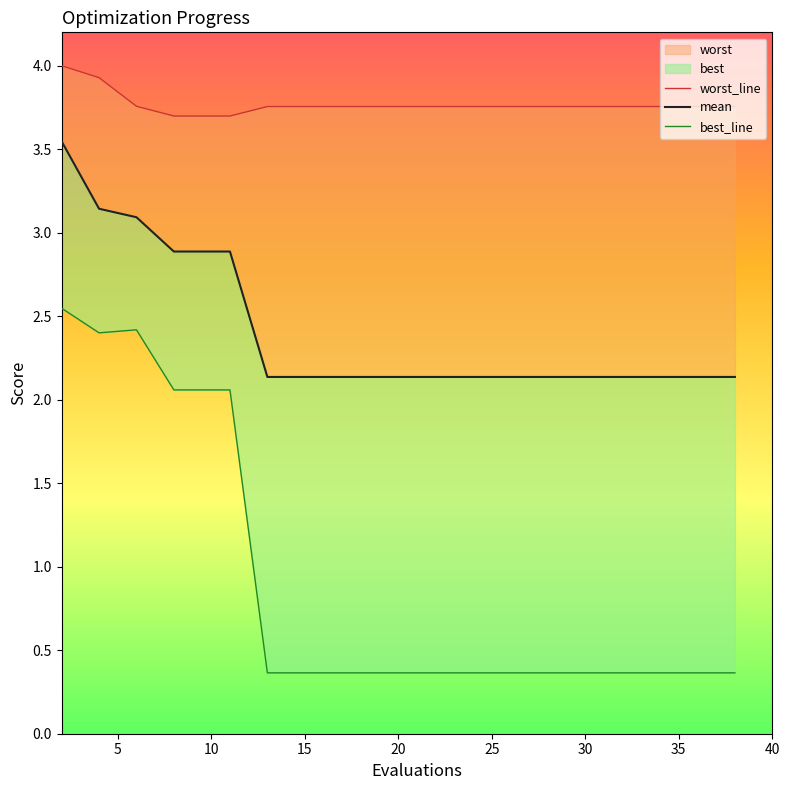

What is the maximum value for mean?

3.5